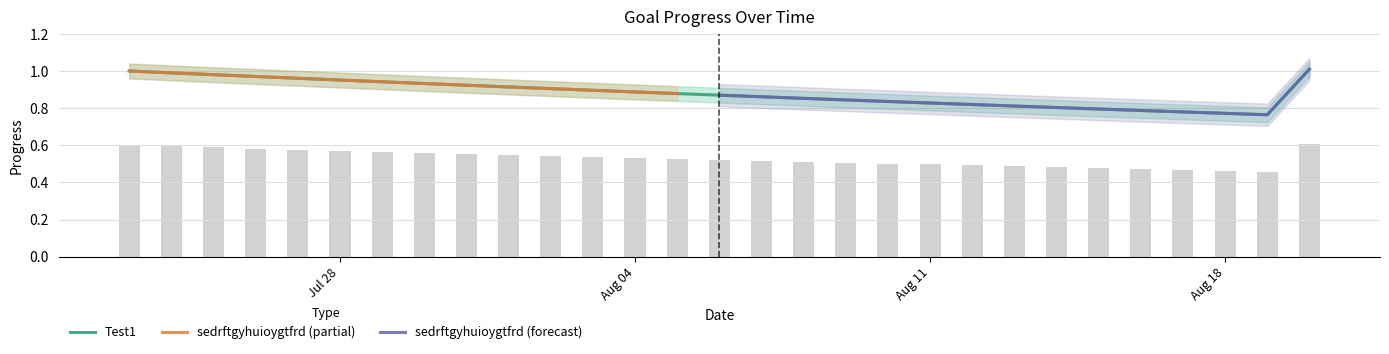

At which category is the sum across all series the highest?

2025-08-20